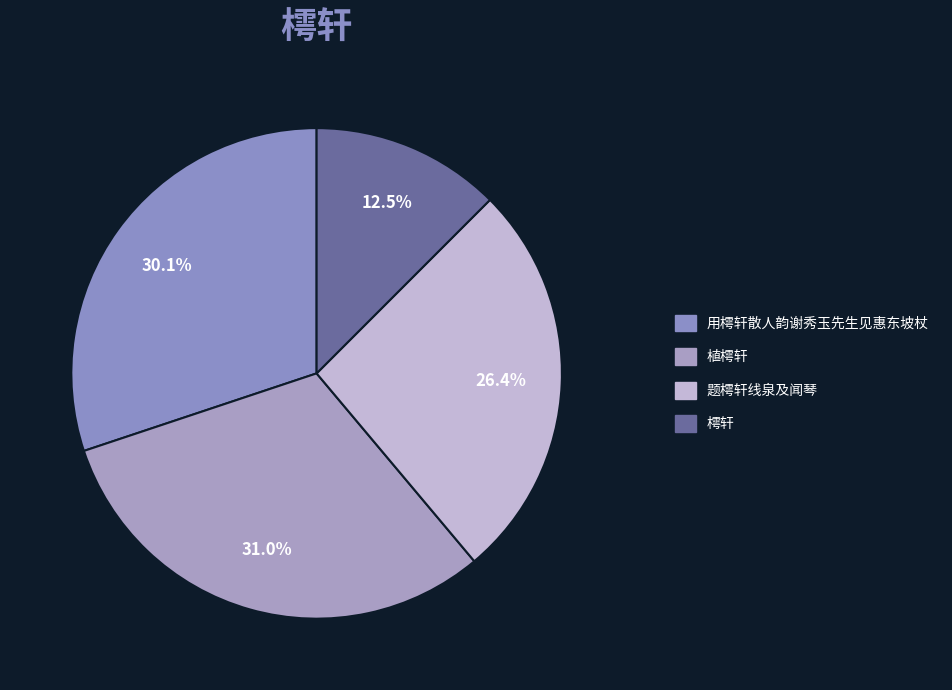

Combined, do 题樗轩线泉及闻琴 and 樗轩 account for over 50%?

No